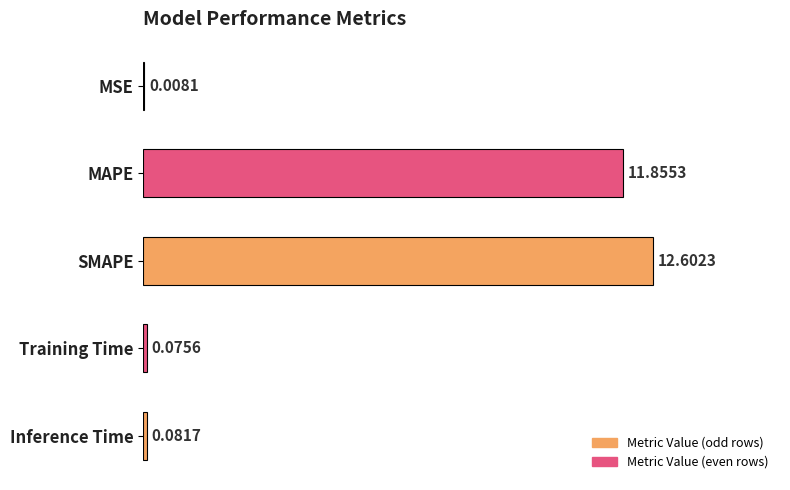

What is the sum of the values at MSE and SMAPE?

12.6